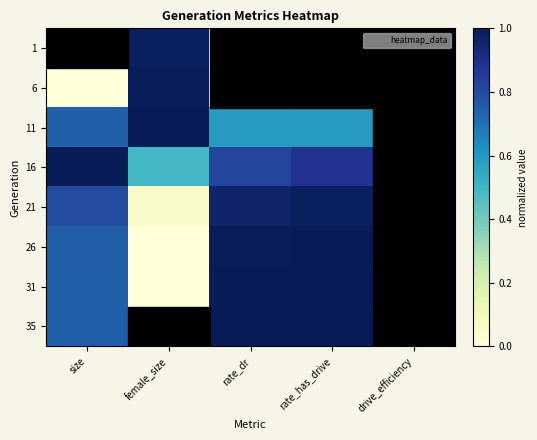

List the series in order of their peak value, highest first.

11, 16, 35, 31, 26, 6, 21, 1